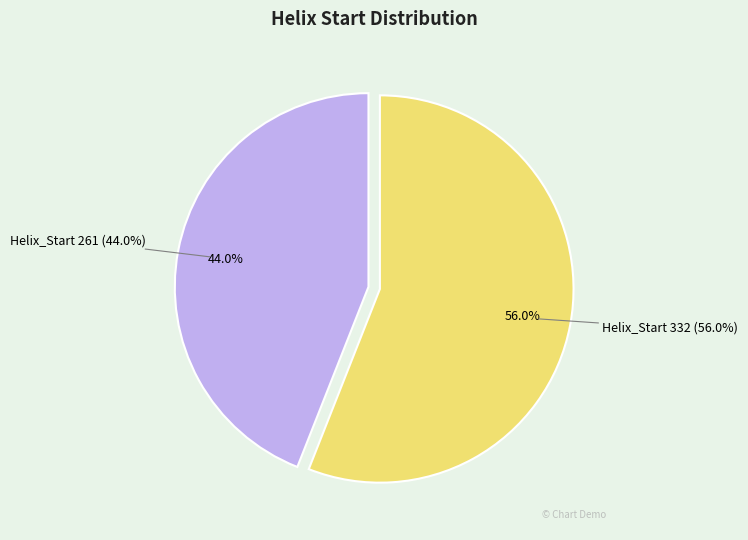

What portion of the pie excludes Helix_Start 261?

56.0%